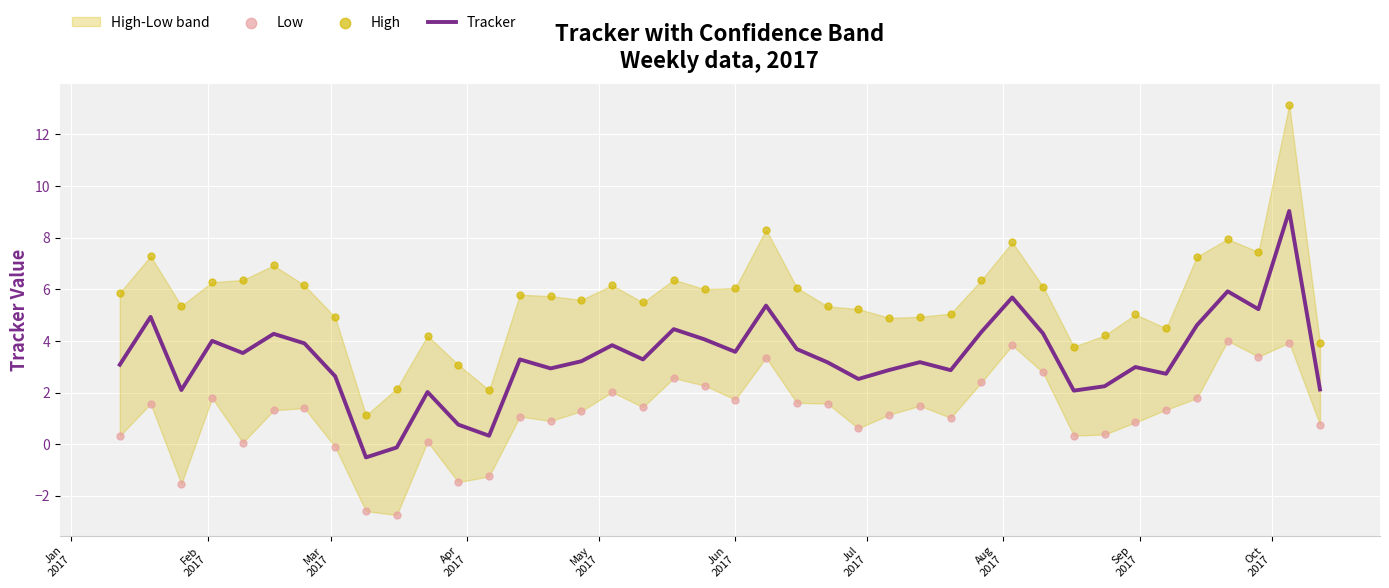

What is the maximum value for Tracker?

9.0